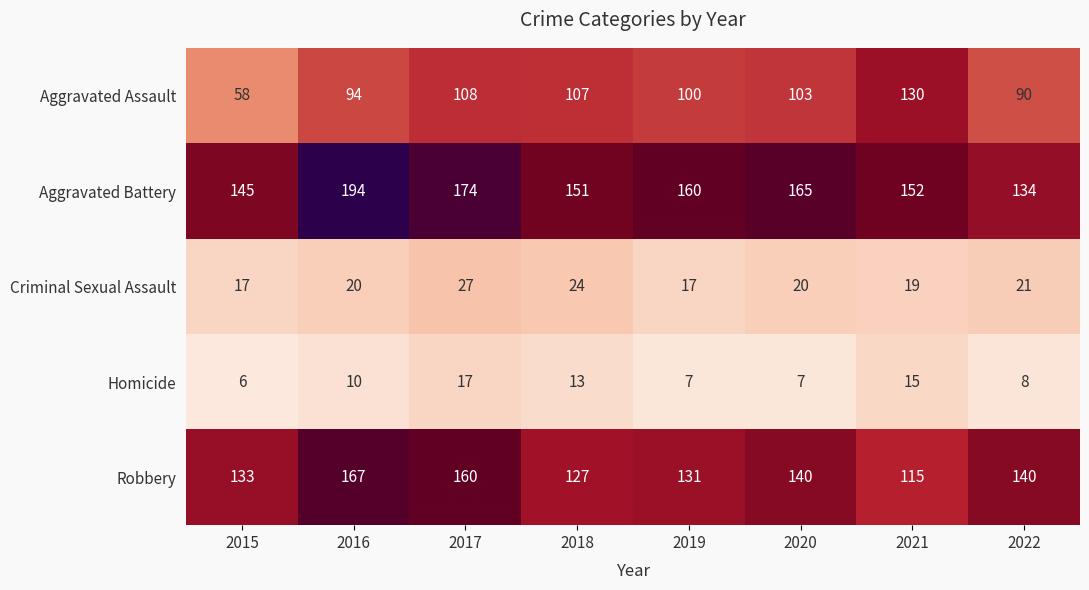

What is the smallest value displayed?

6